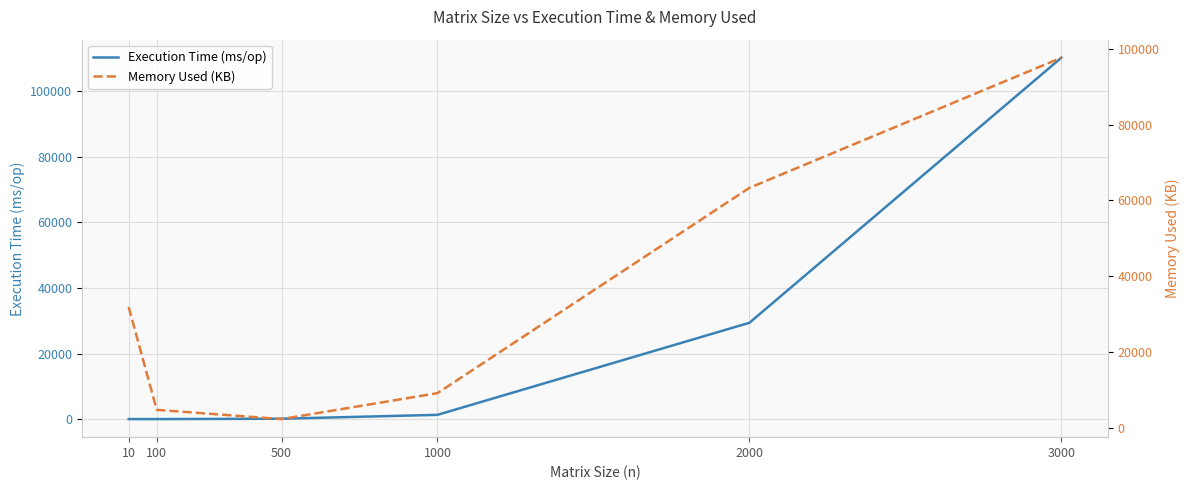

True or false: Execution Time (ms/op) has a value of 110265.7 at 3000.

True